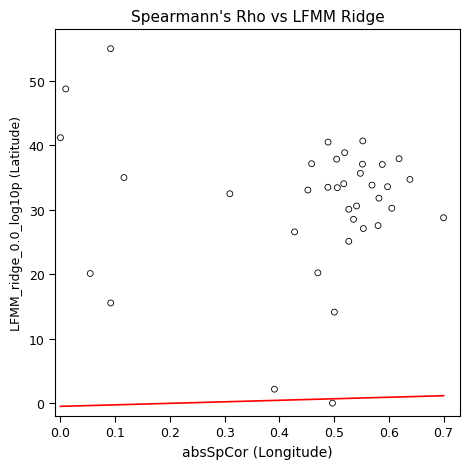

What is the range of Y values (max minus min)?

55.0